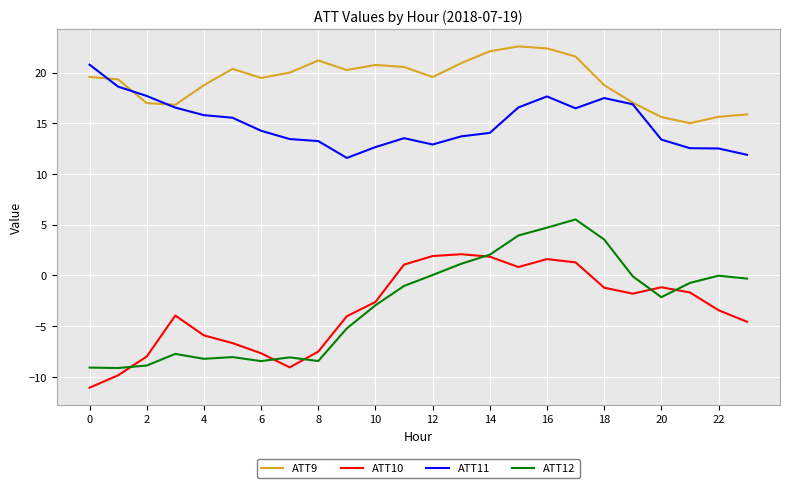

Which series has the widest spread of values?

ATT12